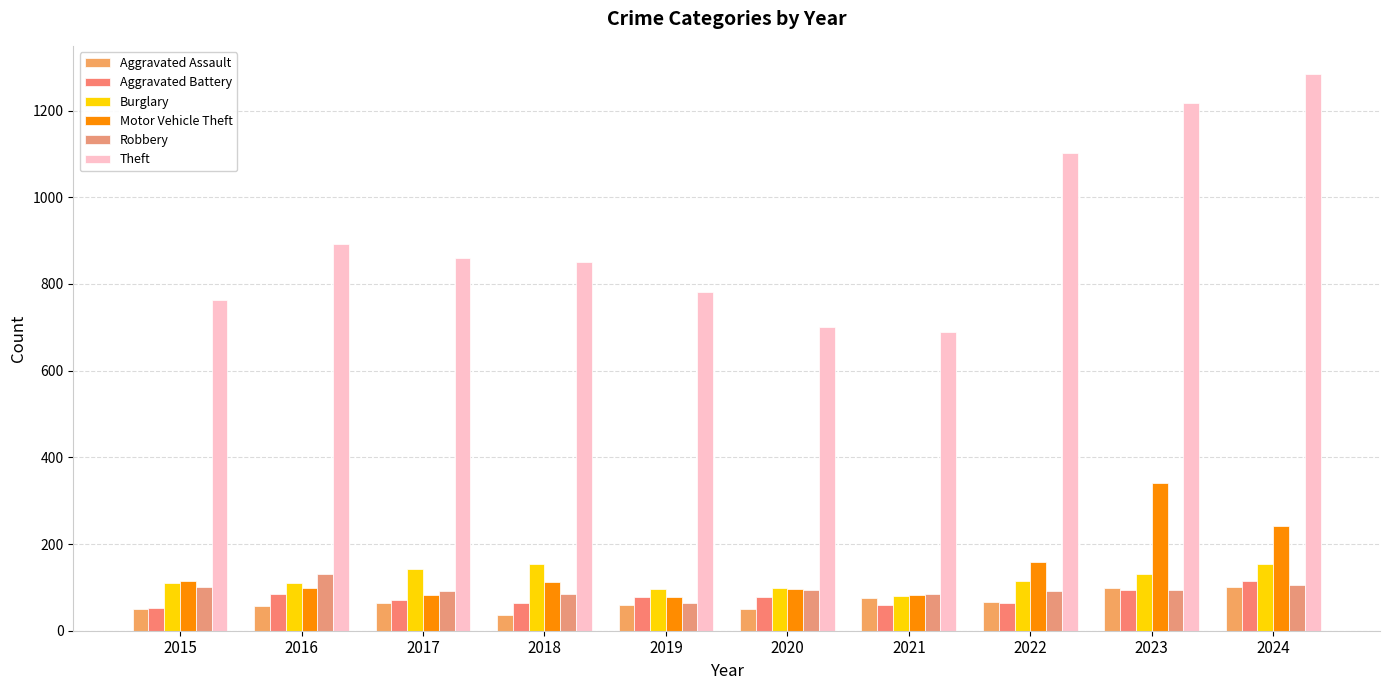

How many groups of bars are there?

10